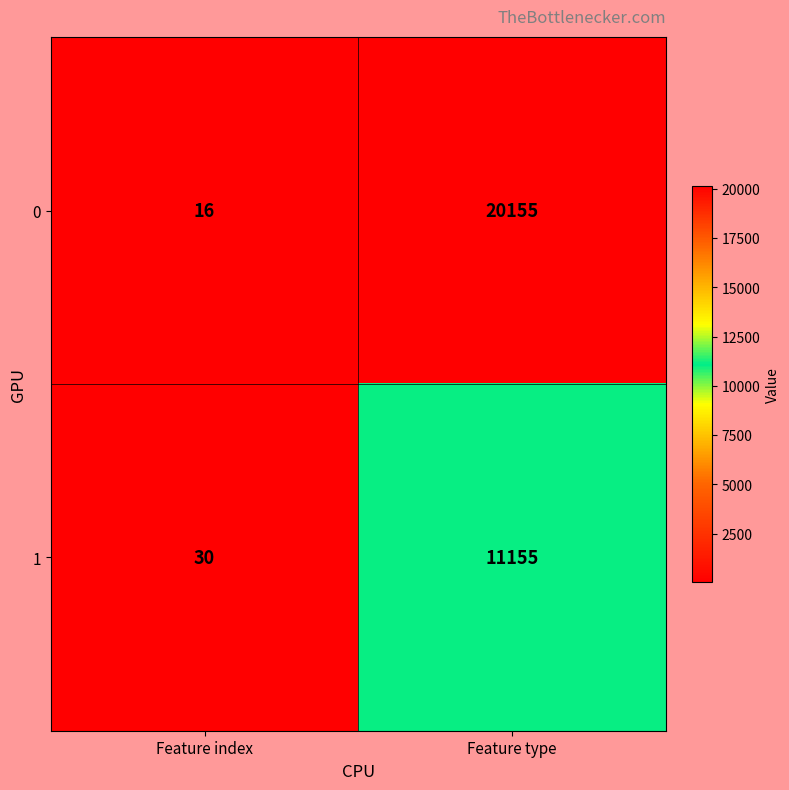

Reading right to left, list all the values displayed in this chart.

0: 20155	16
1: 11155	30